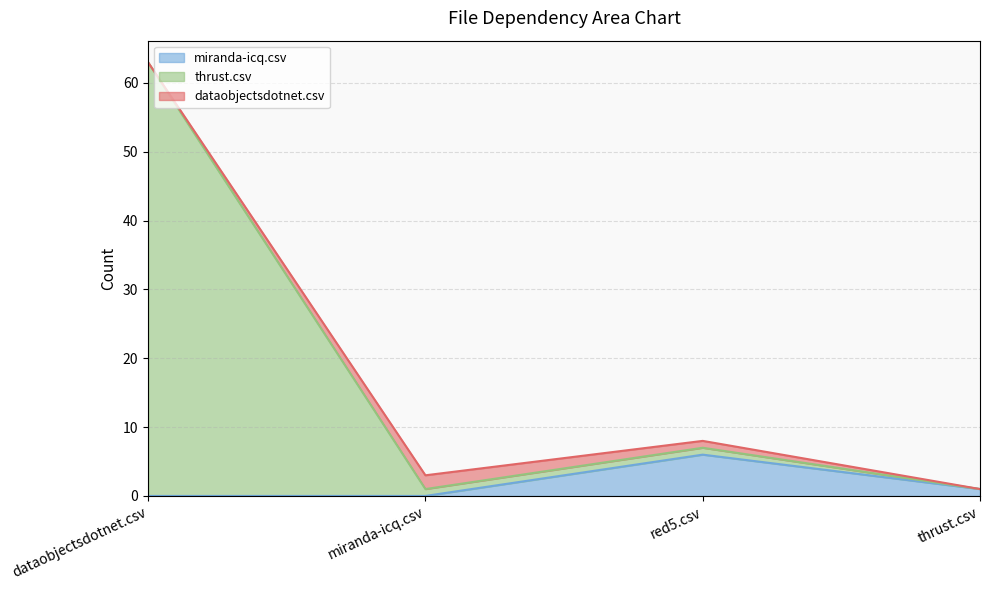

True or false: miranda-icq.csv has a value of 6 at red5.csv.

True